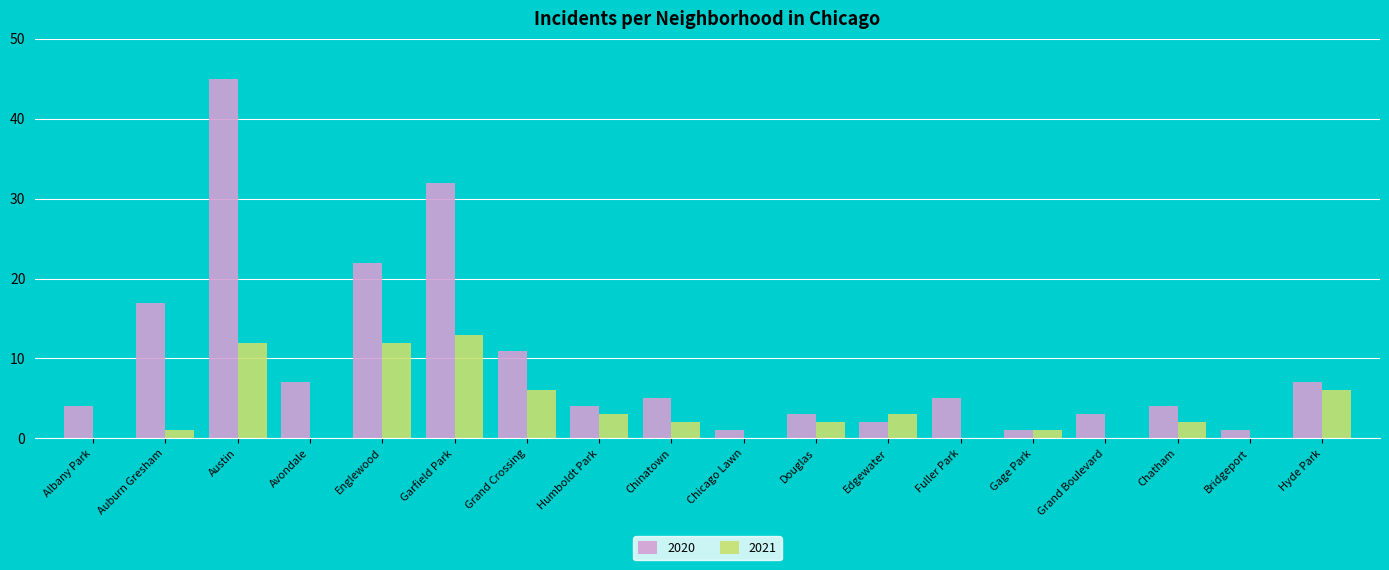

Reading right to left, extract all data points from this chart.

2020: 7	1	4	3	1	5	2	3	1	5	4	11	32	22	7	45	17	4
2021: 6	0	2	0	1	0	3	2	0	2	3	6	13	12	0	12	1	0